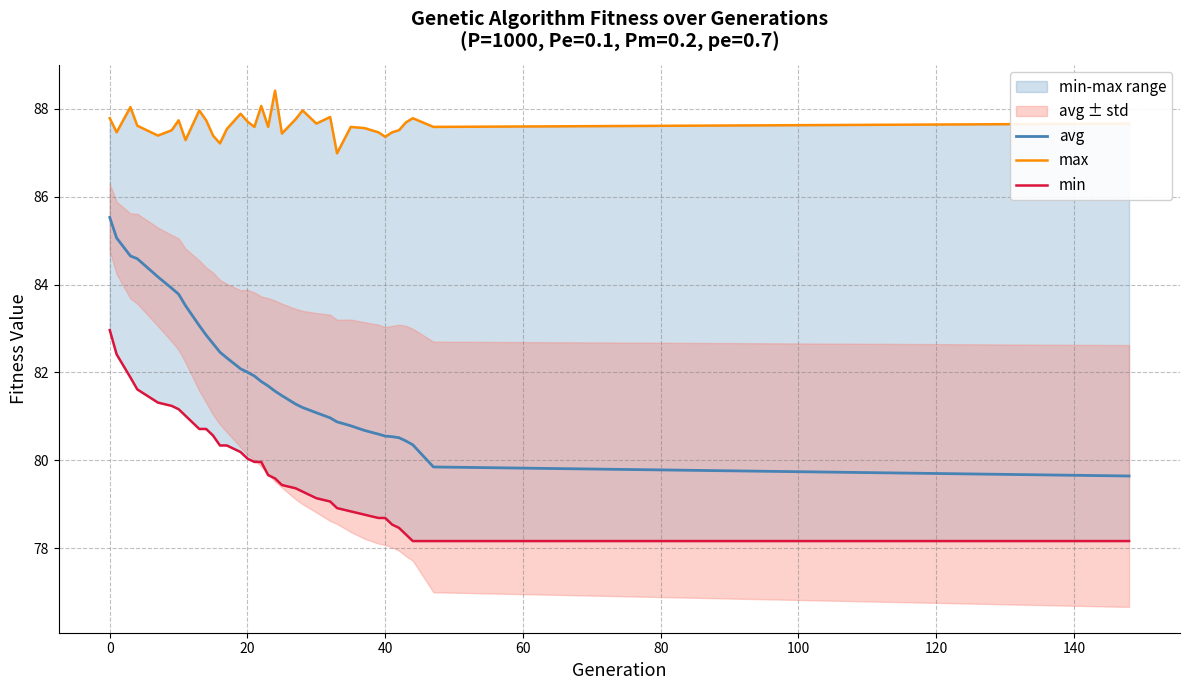

Which series has the largest total across all categories?

max